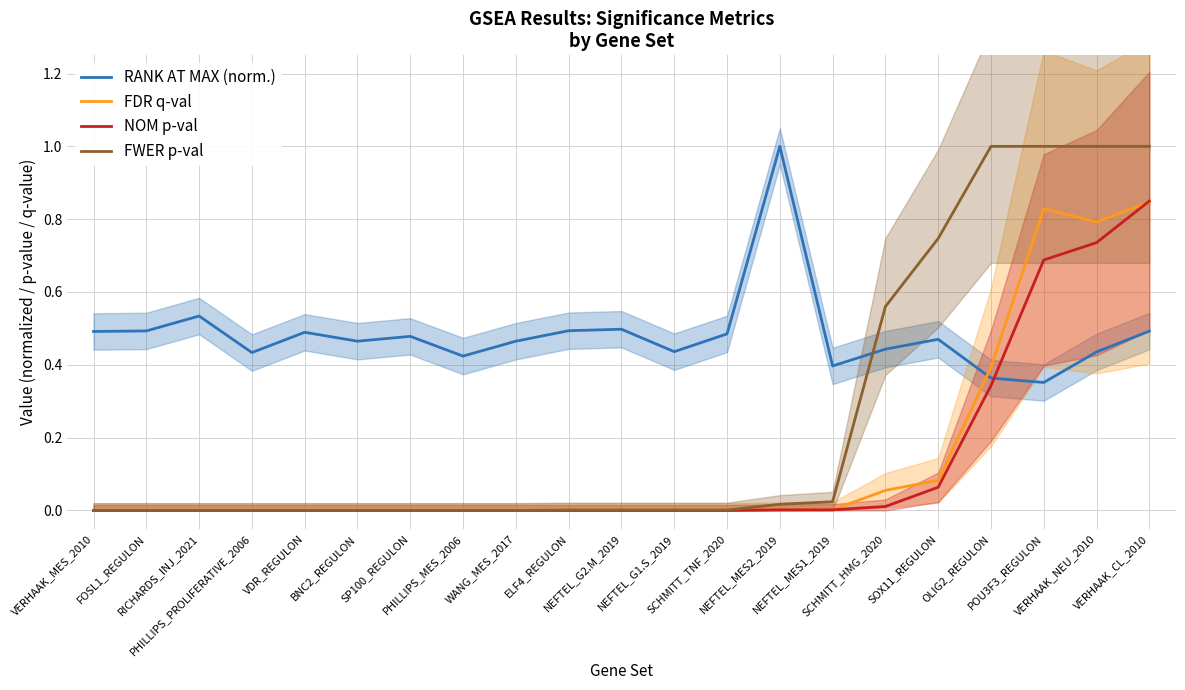

True or false: FDR q-val and FWER p-val intersect in this chart.

False